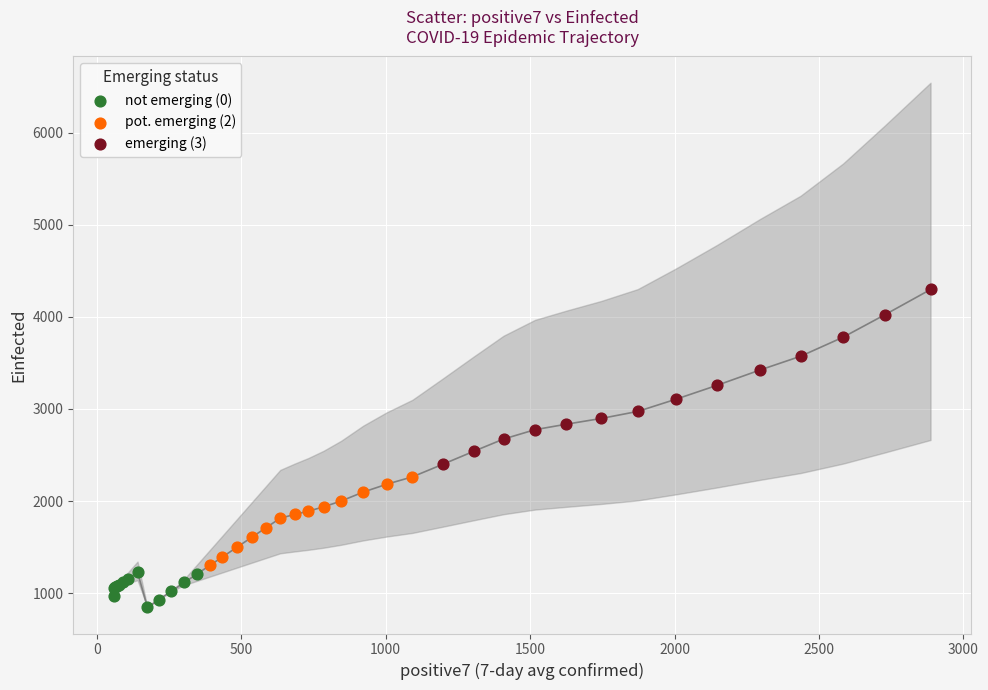

Which series contains the lowest Y value?

not emerging (0)